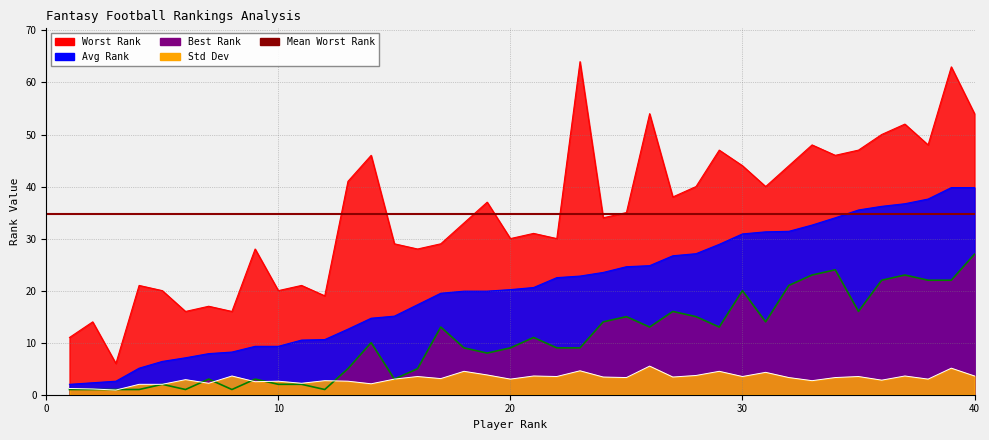

What is the average value of the Std Dev series?

3.1